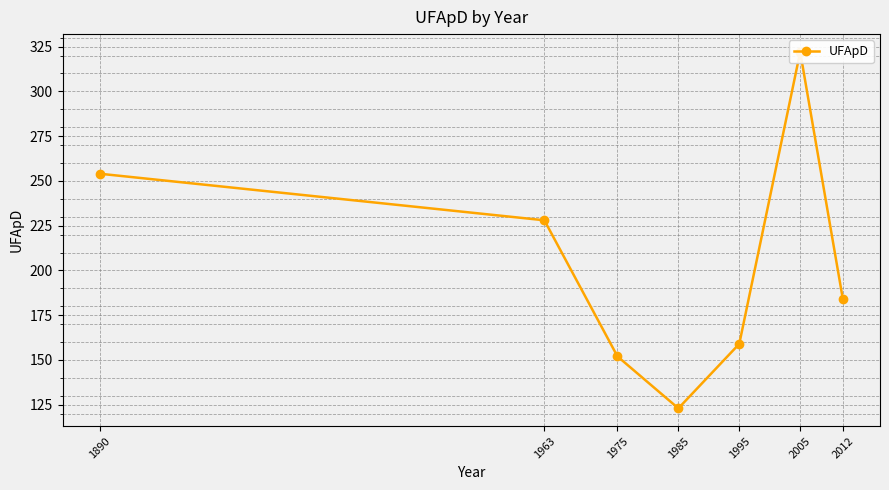

Rank the categories by value from lowest to highest.

1985, 1975, 1995, 2012, 1963, 1890, 2005